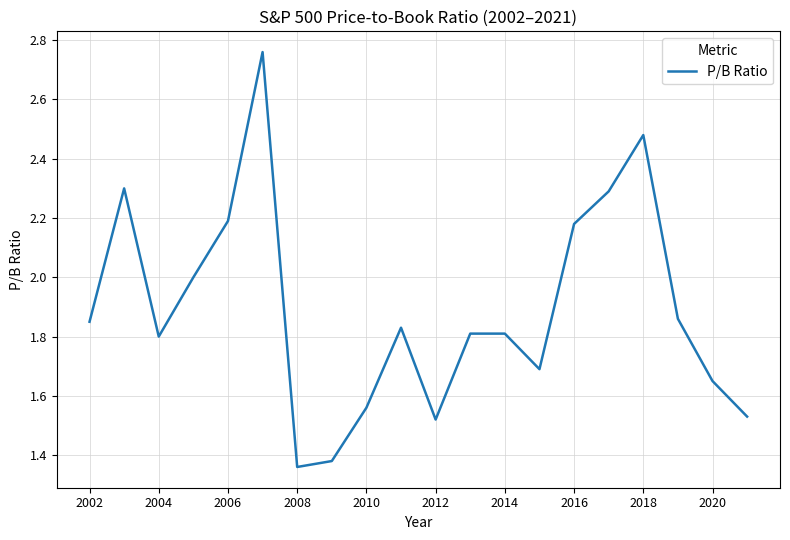

What is the greatest value displayed?

2.8